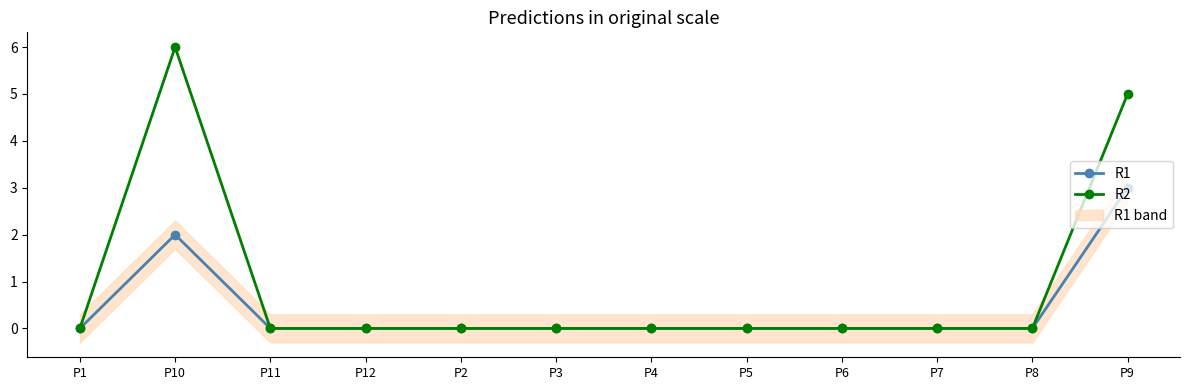

List the labels in order of R1 value, smallest first.

P1, P11, P12, P2, P3, P4, P5, P6, P7, P8, P10, P9